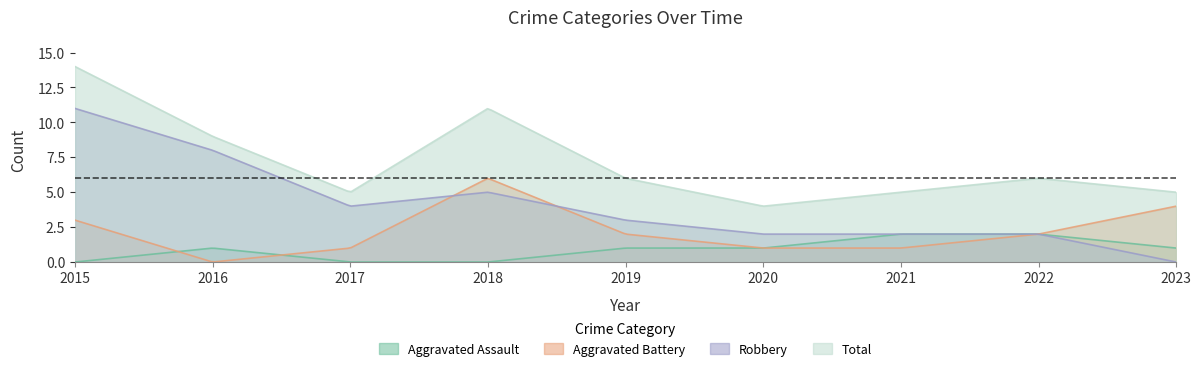

How many values in the Aggravated Battery series exceed 2?

3